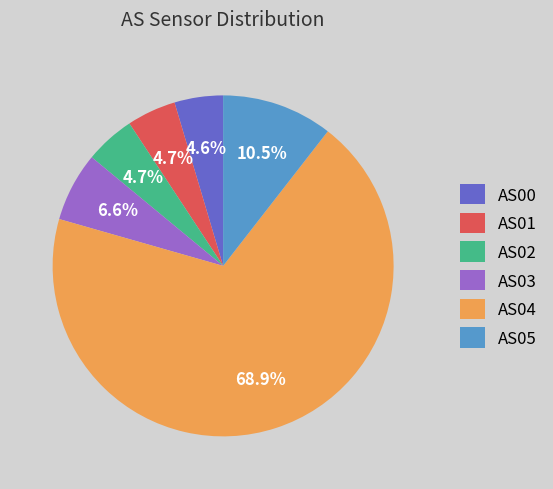

Which has a higher value, AS04 or AS00?

AS04